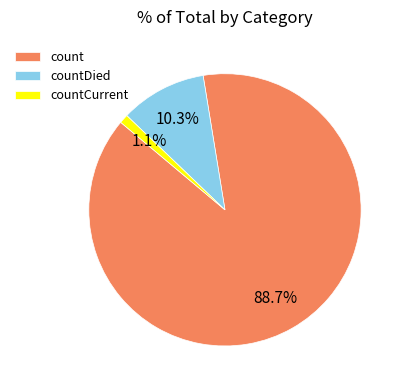

Does countDied represent more than half of the total?

No